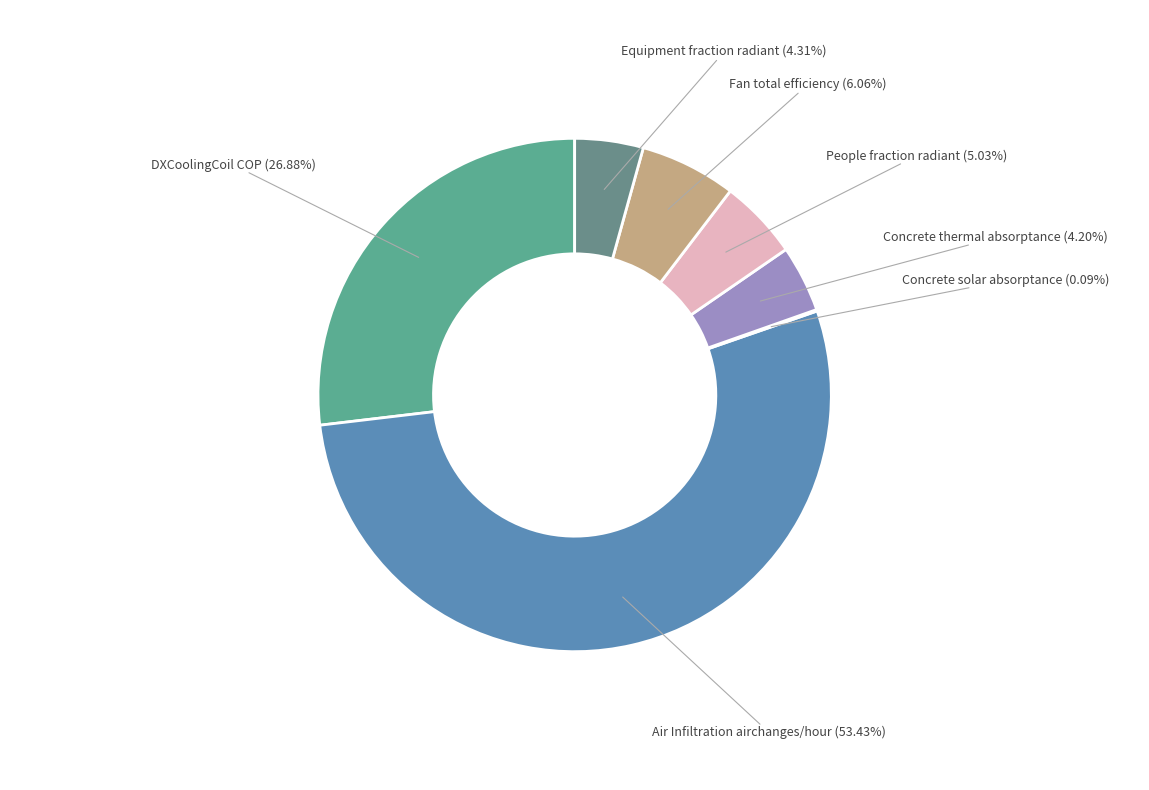

Which slice is the largest?

Air Infiltration airchanges/hour